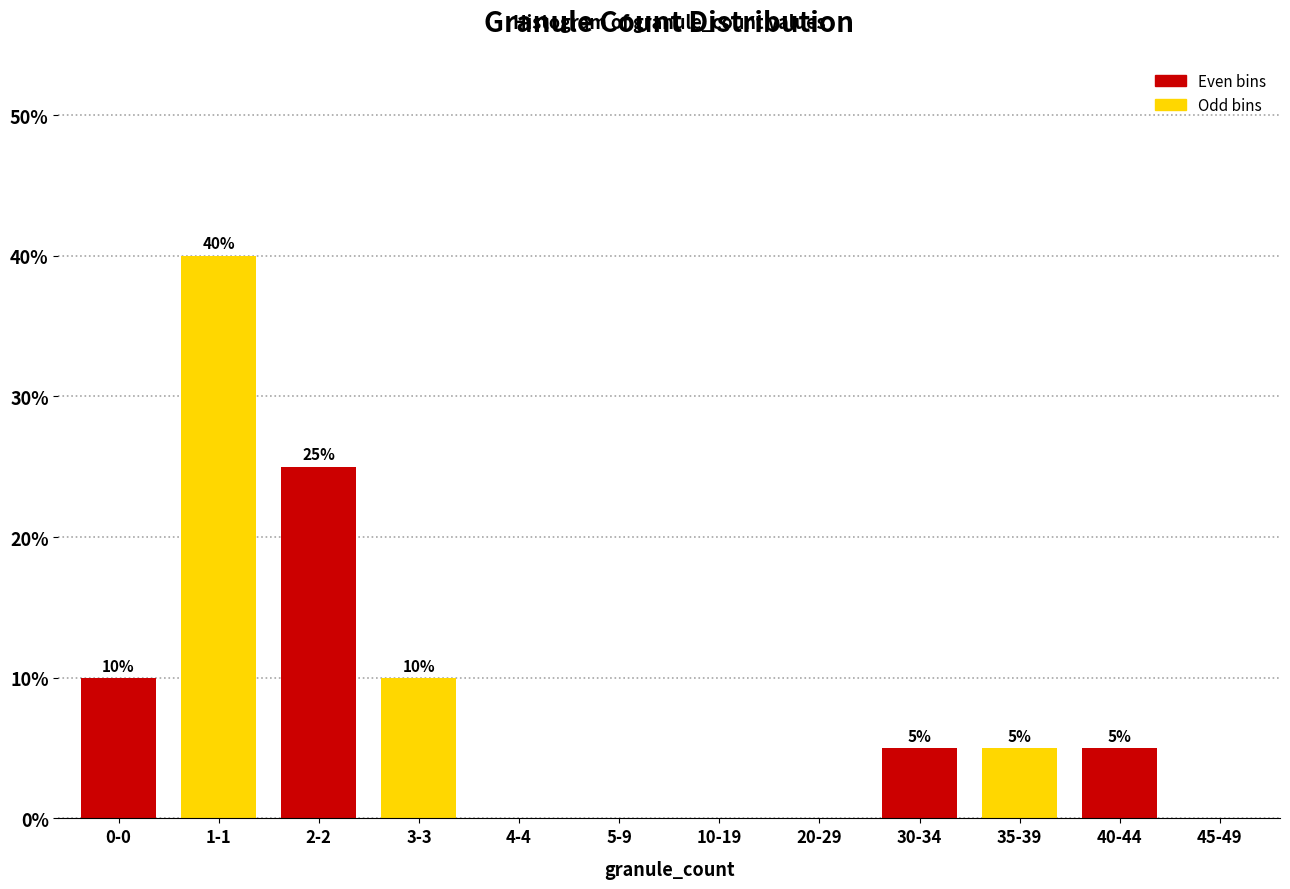

Reading right to left, transcribe all the data shown in this chart.

45-49=0	40-44=5	35-39=5	30-34=5	20-29=0	10-19=0	5-9=0	4-4=0	3-3=10	2-2=25	1-1=40	0-0=10